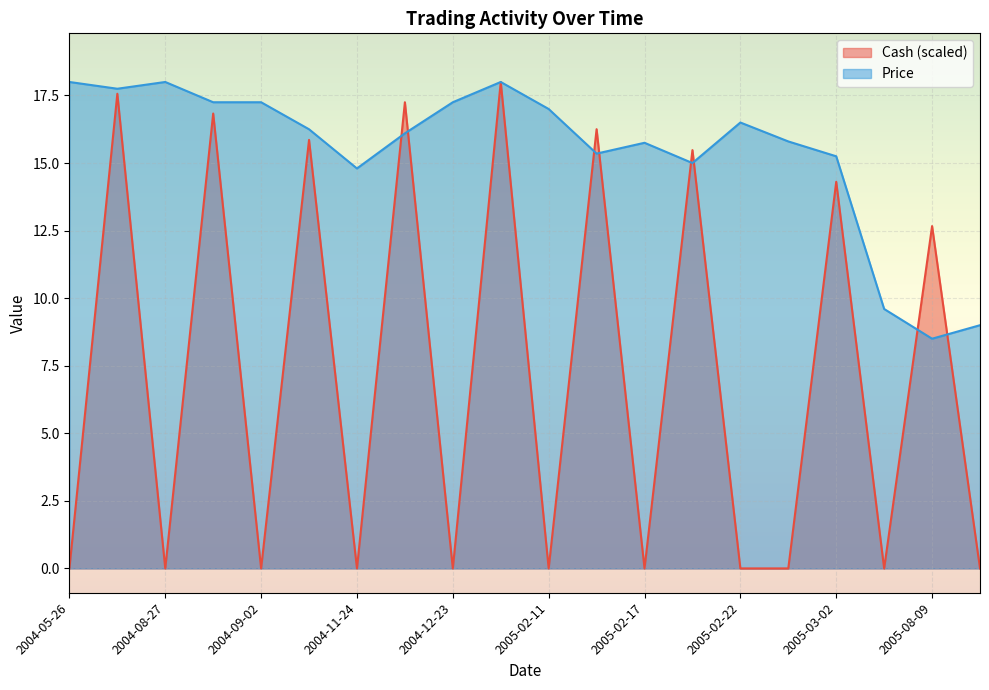

What is the sum of the Price values at 2005-08-09 and 2005-02-21?

23.5